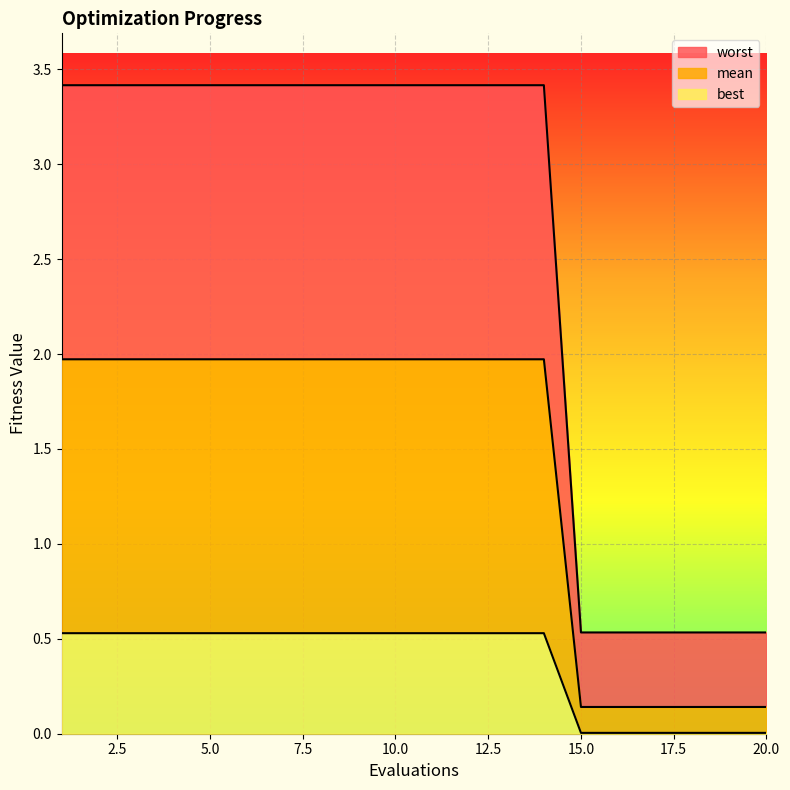

Is it true that best equals 0.5 at 10.0?

True